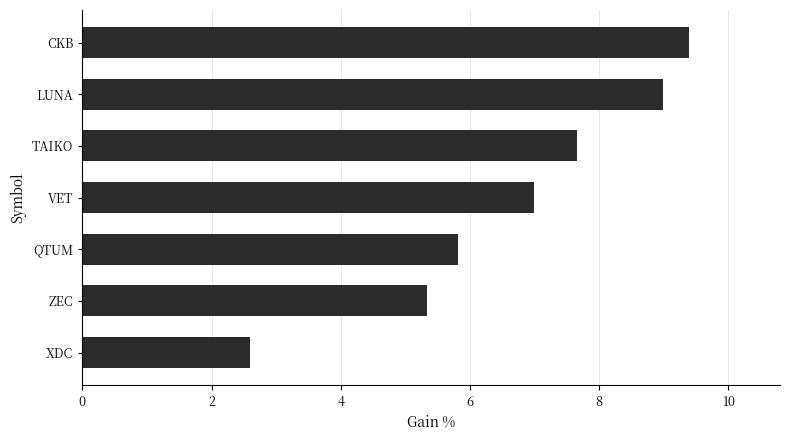

At which label is the value closest to 5?

ZEC